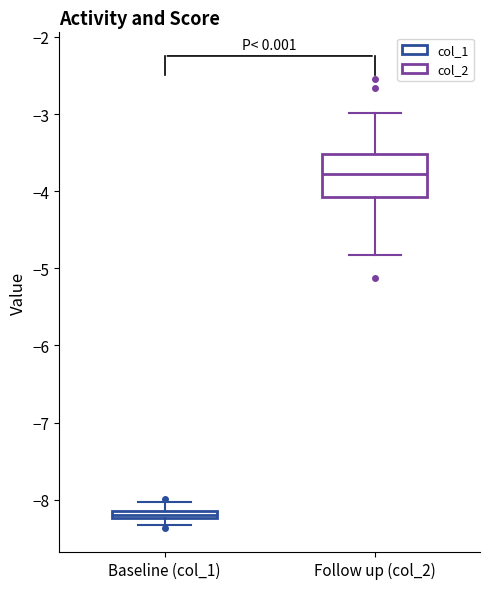

Comparing the boxes themselves (not the whiskers), which one is the tallest?

Follow up (col_2)